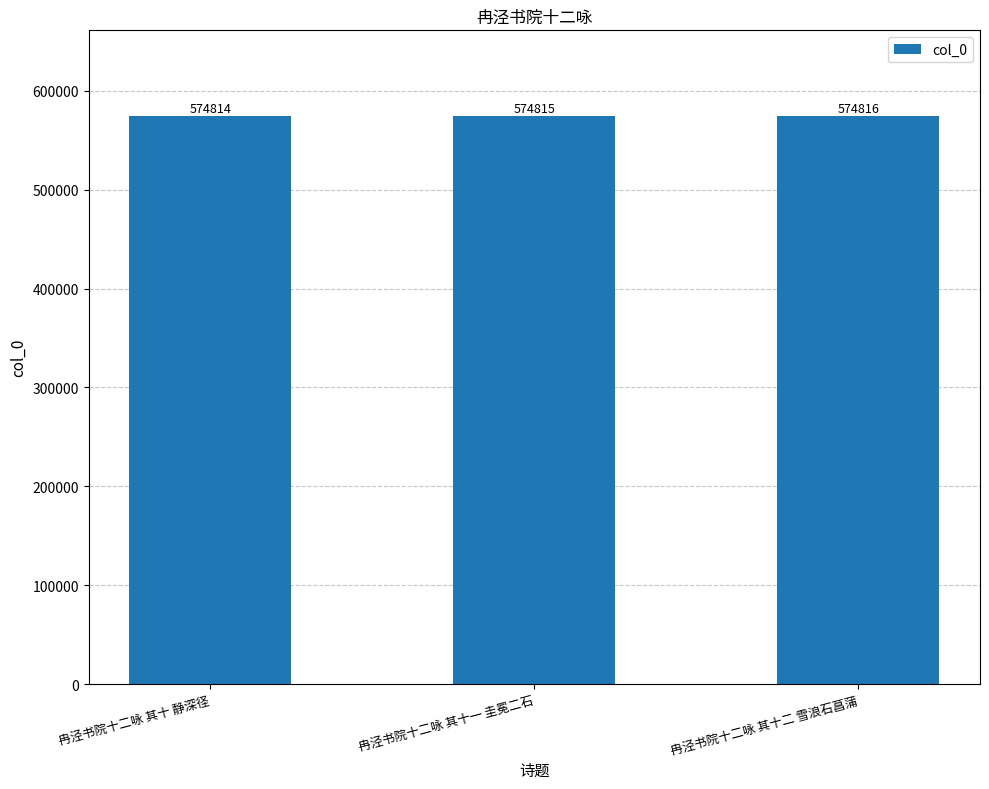

How many categories are shown in the chart?

3